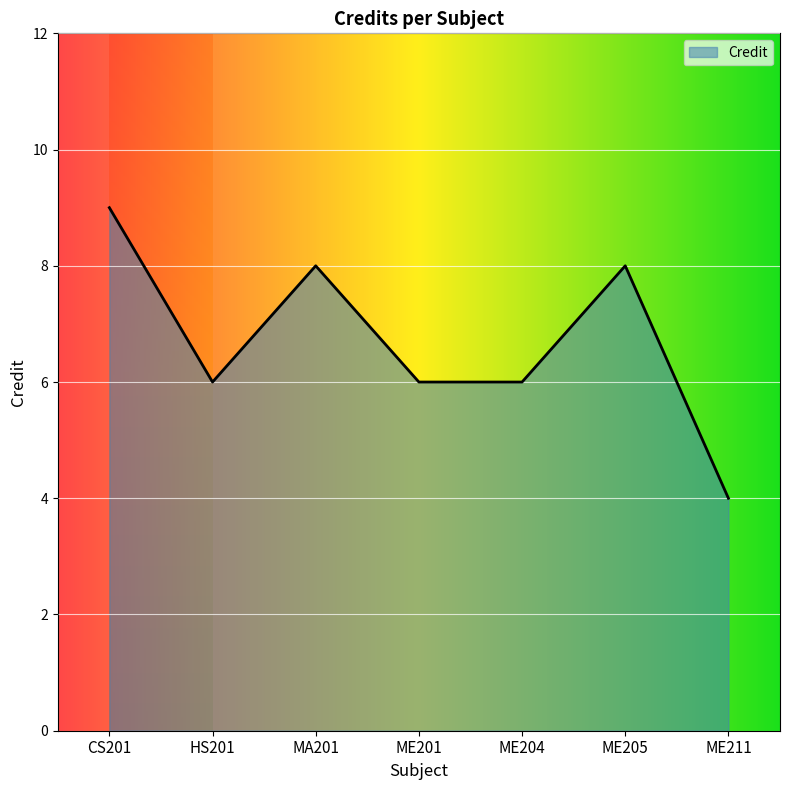

What is the approximate value at MA201?

8